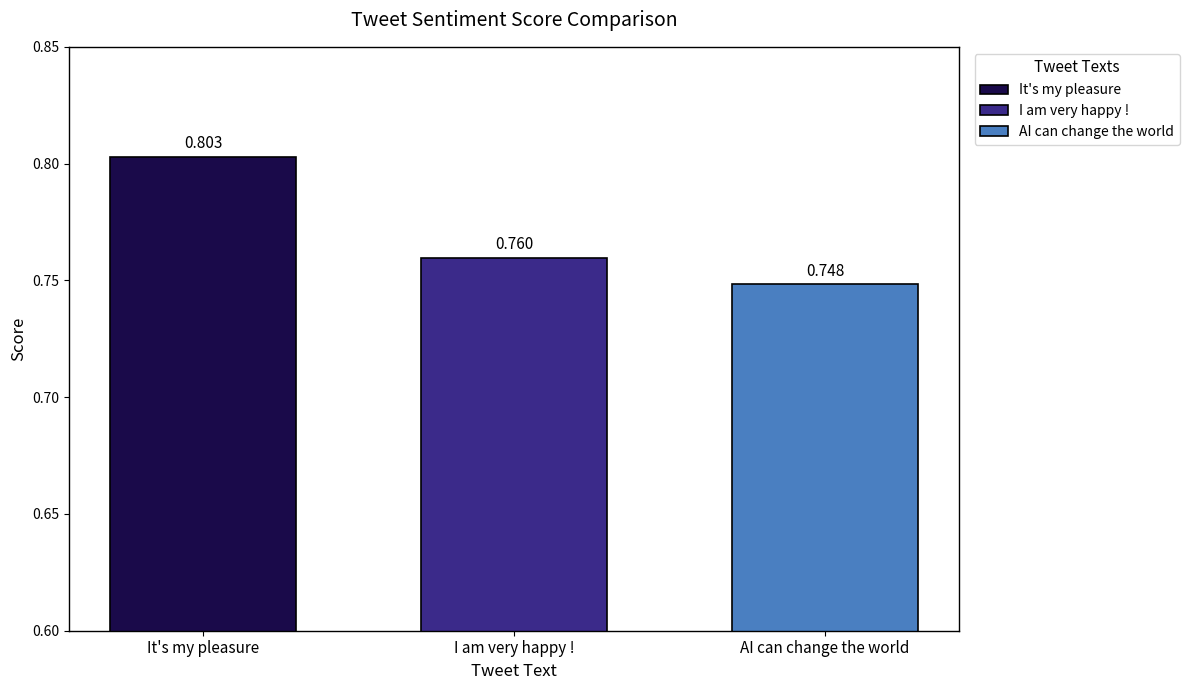

List the series in order of their overall mean, lowest first.

AI can change the world, I am very happy !, It's my pleasure